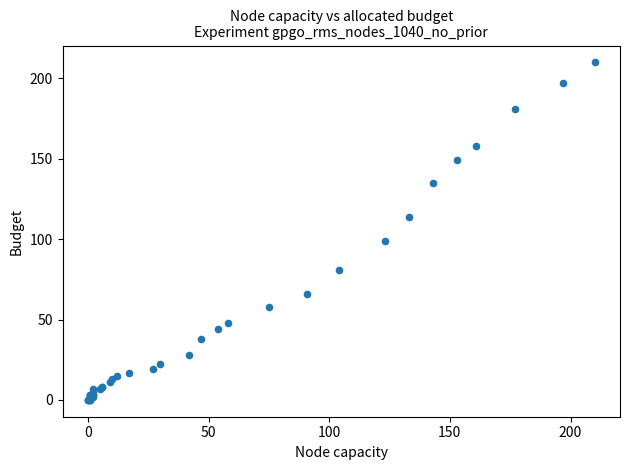

What Y value in the scatter plot is closest to 105?

99